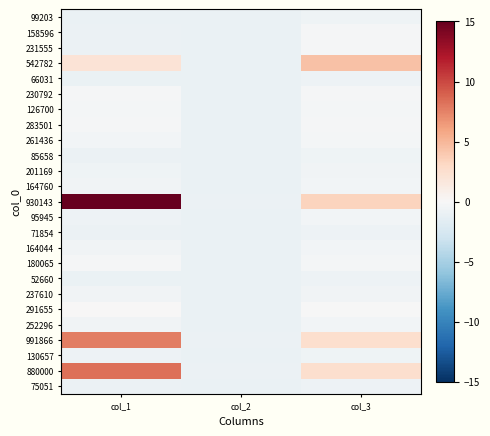

Which has a higher value, col_3 or col_2?

col_3